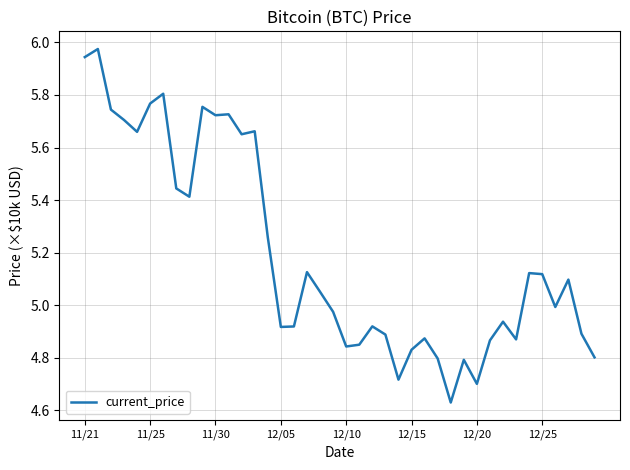

What is the smallest value displayed?

46296